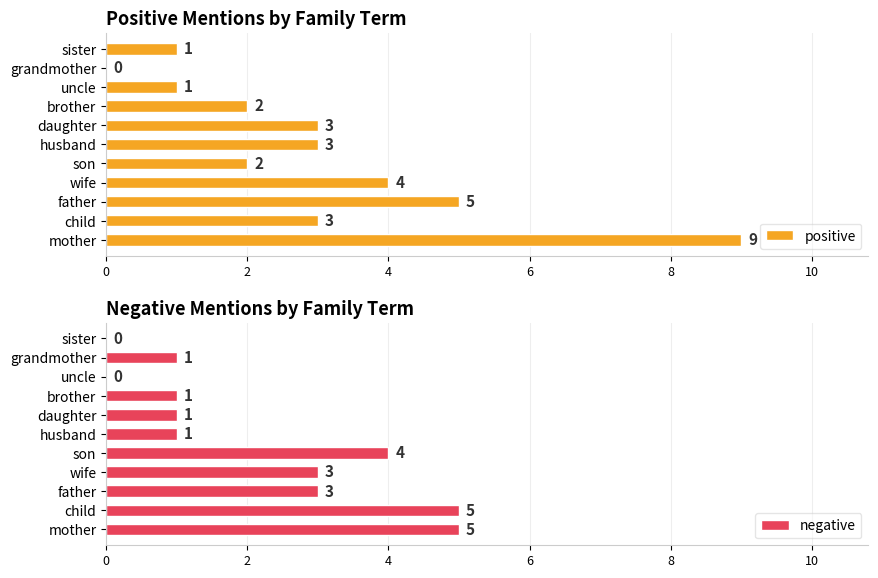

What is the value of the negative bar at the 5th from the left?

4